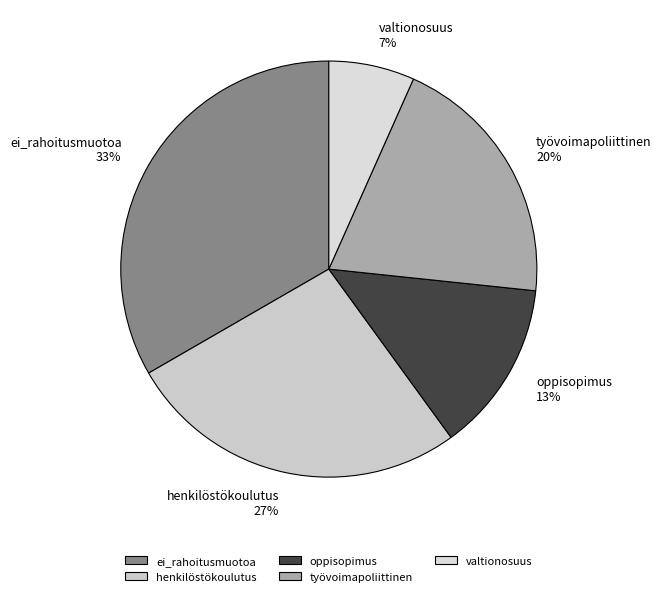

What is the smallest slice in the pie chart?

valtionosuus